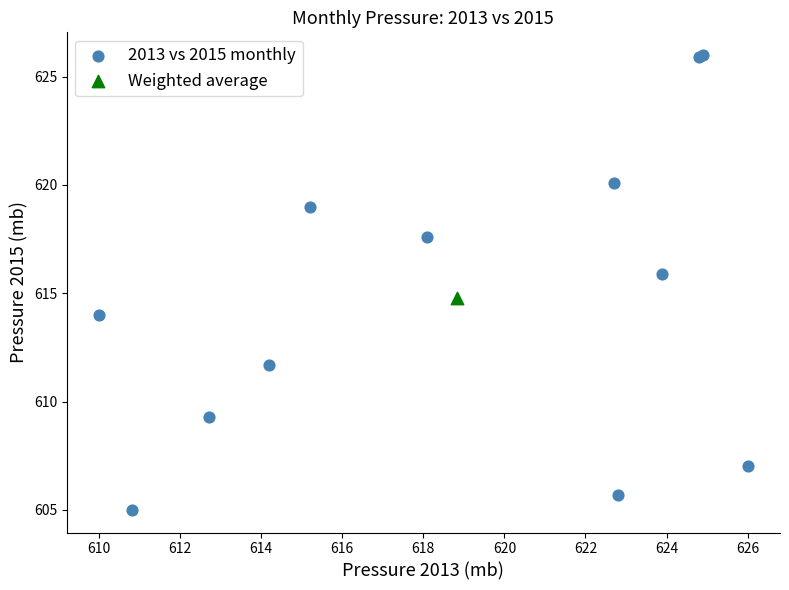

What are all the series names shown in the legend?

2013 vs 2015 monthly, Weighted average